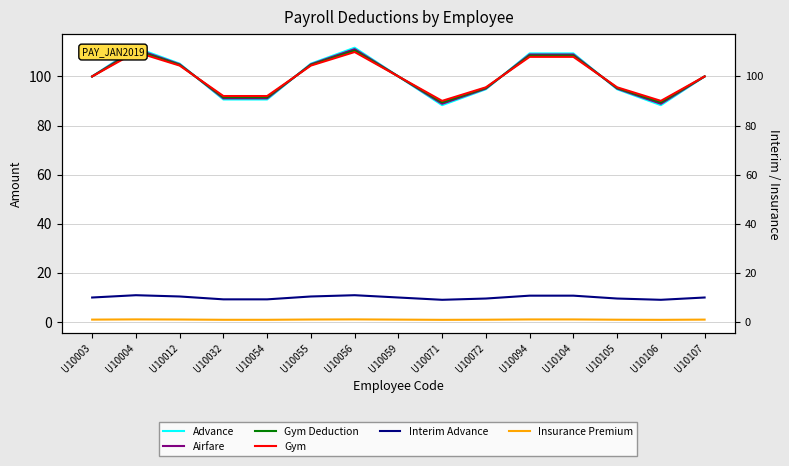

Which series has the largest total across all categories?

Advance